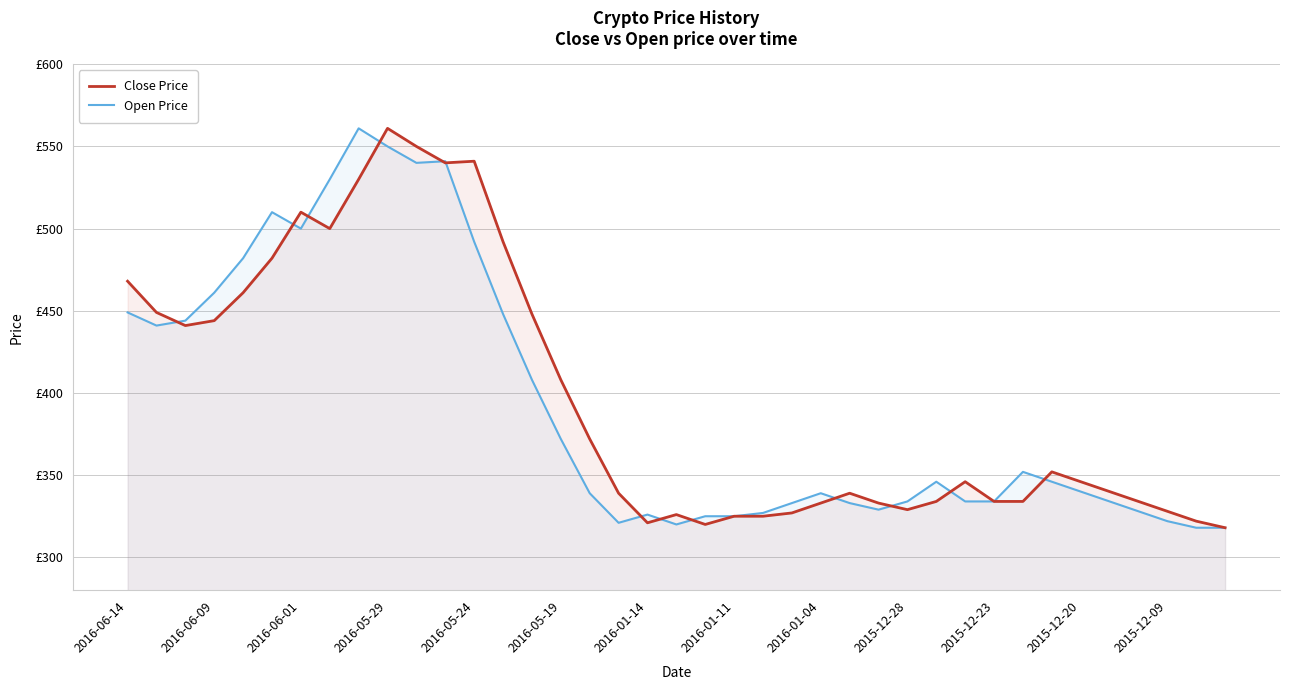

How many lines are shown in the chart?

2